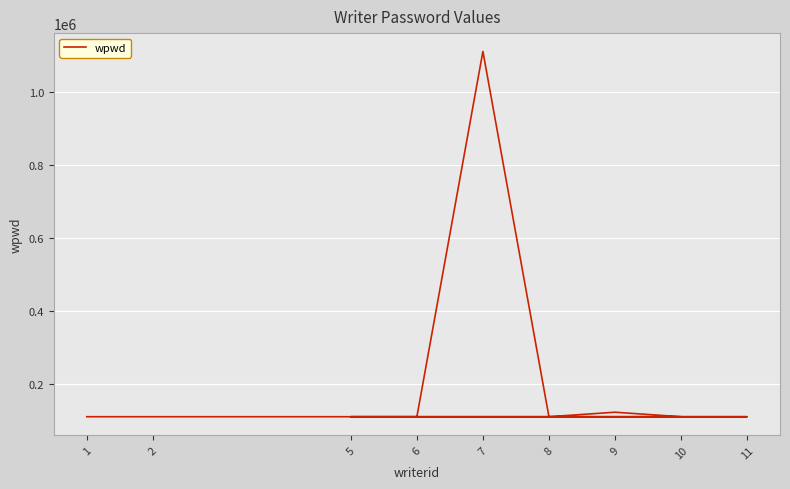

Is it true that the value at 7 is 1111111?

True